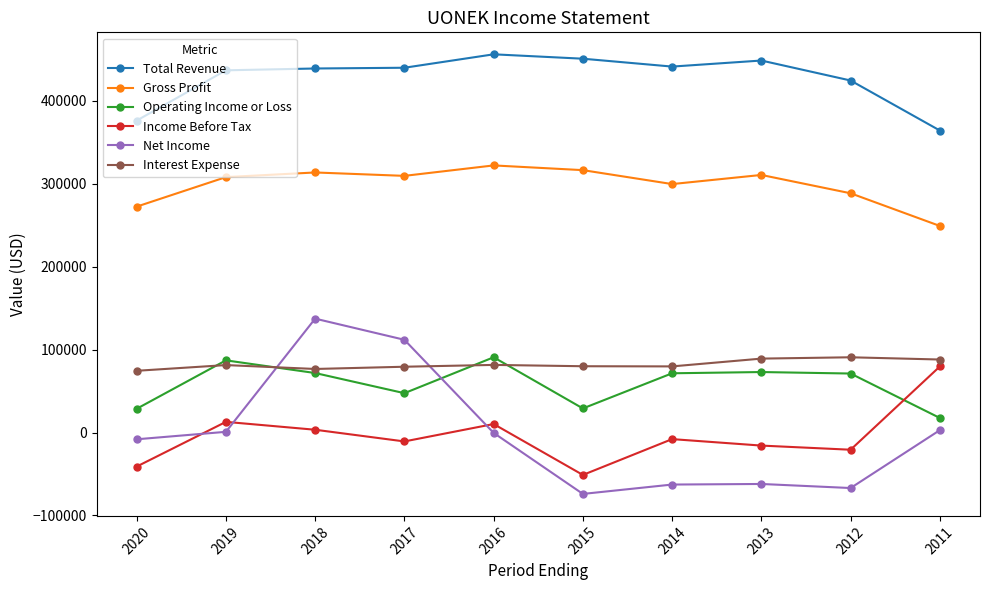

What are all the series names shown in the legend?

Total Revenue, Gross Profit, Operating Income or Loss, Income Before Tax, Net Income, Interest Expense